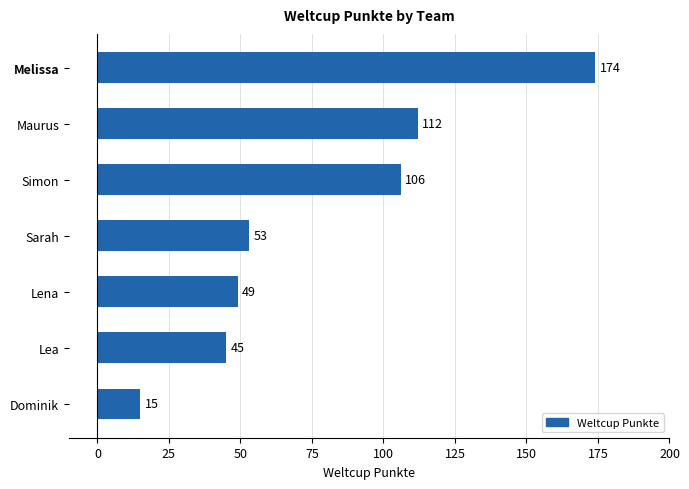

Reading bottom to top, list all the values displayed in this chart.

15	45	49	53	106	112	174